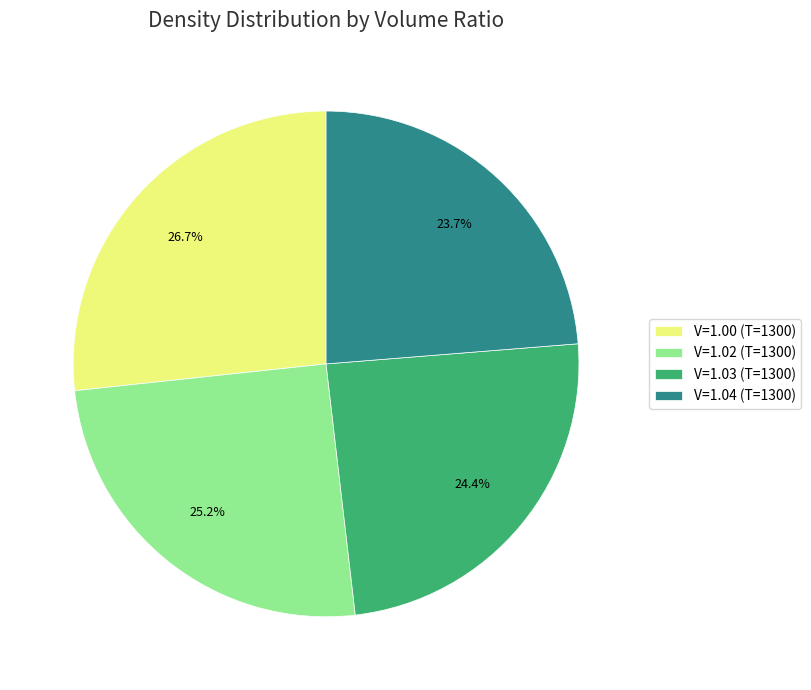

Which slice is the smallest?

V=1.04 (T=1300)